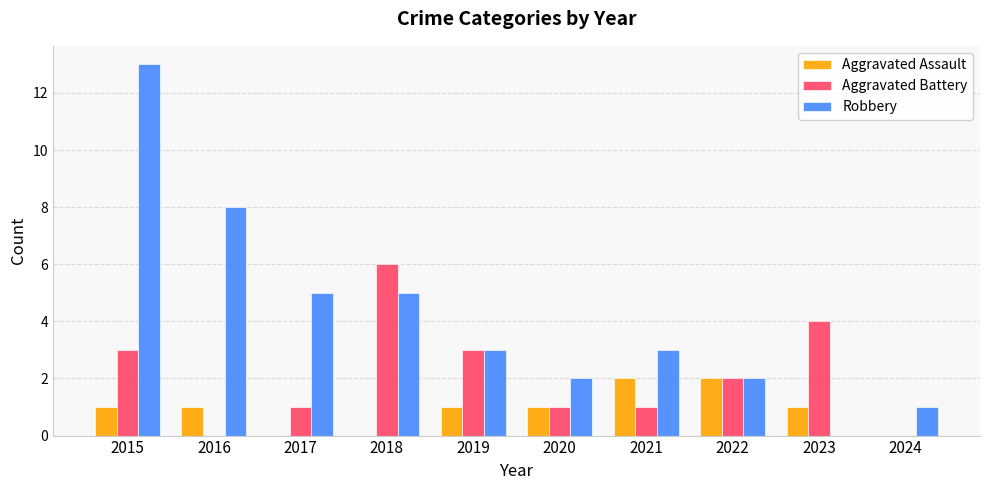

What are all the series names shown in the legend?

Aggravated Assault, Aggravated Battery, Robbery